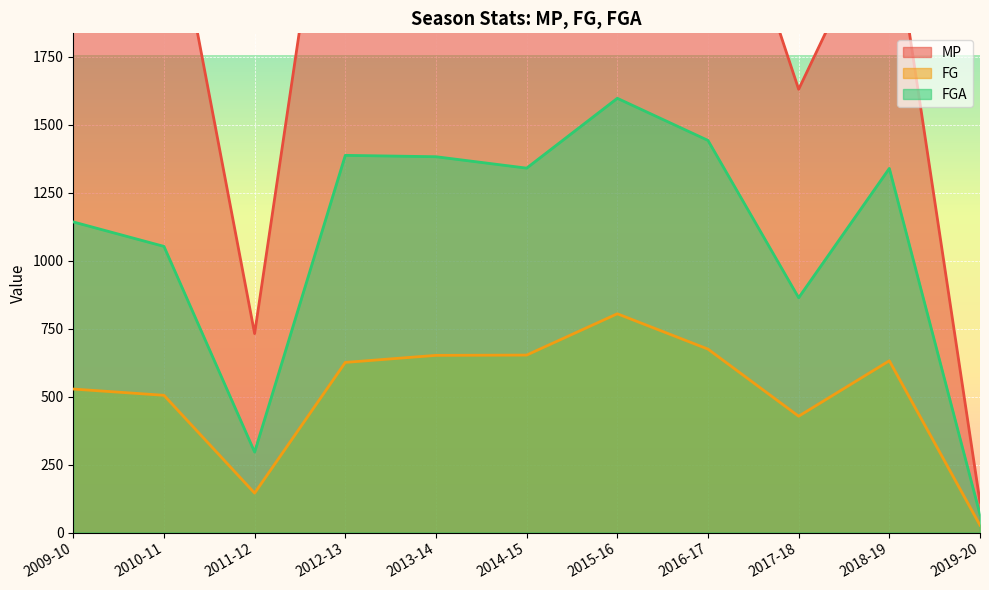

At which category is the sum across all series the highest?

2015-16